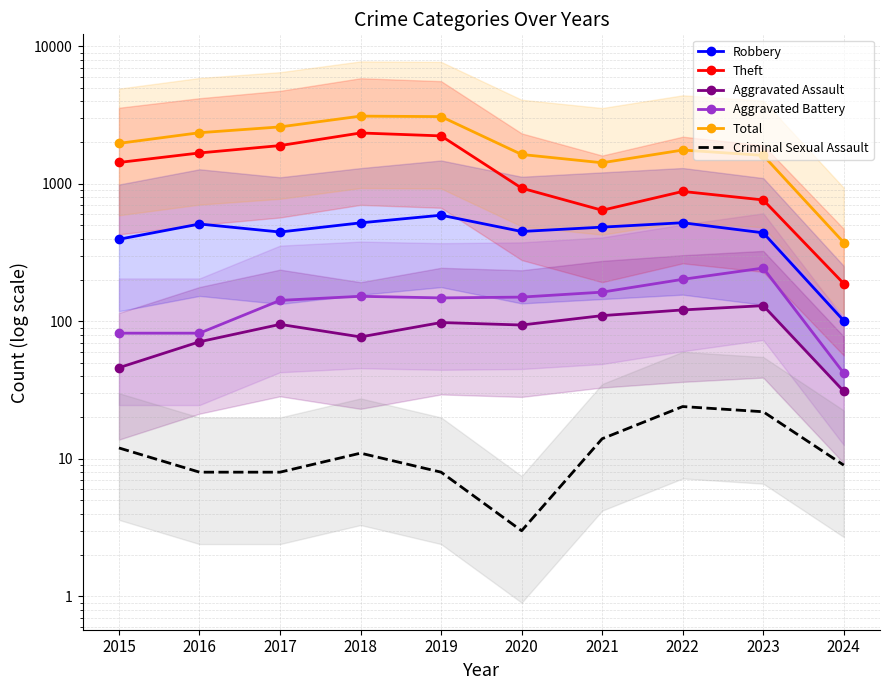

Reading left to right, what are all the values shown in this chart?

Robbery: 2015=395	2016=510	2017=446	2018=520	2019=591	2020=450	2021=484	2022=521	2023=440	2024=101
Theft: 2015=1429	2016=1676	2017=1896	2018=2342	2019=2230	2020=930	2021=642	2022=880	2023=763	2024=188
Aggravated Assault: 2015=46	2016=71	2017=95	2018=77	2019=98	2020=94	2021=110	2022=121	2023=130	2024=31
Aggravated Battery: 2015=82	2016=82	2017=142	2018=152	2019=148	2020=150	2021=163	2022=202	2023=244	2024=42
Total: 2015=1968	2016=2352	2017=2592	2018=3105	2019=3080	2020=1634	2021=1422	2022=1760	2023=1609	2024=374
Criminal Sexual Assault: 2015=12	2016=8	2017=8	2018=11	2019=8	2020=3	2021=14	2022=24	2023=22	2024=9